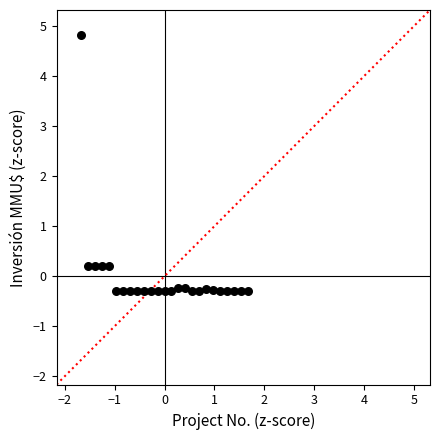

What is the range of Y values (max minus min)?

5.1